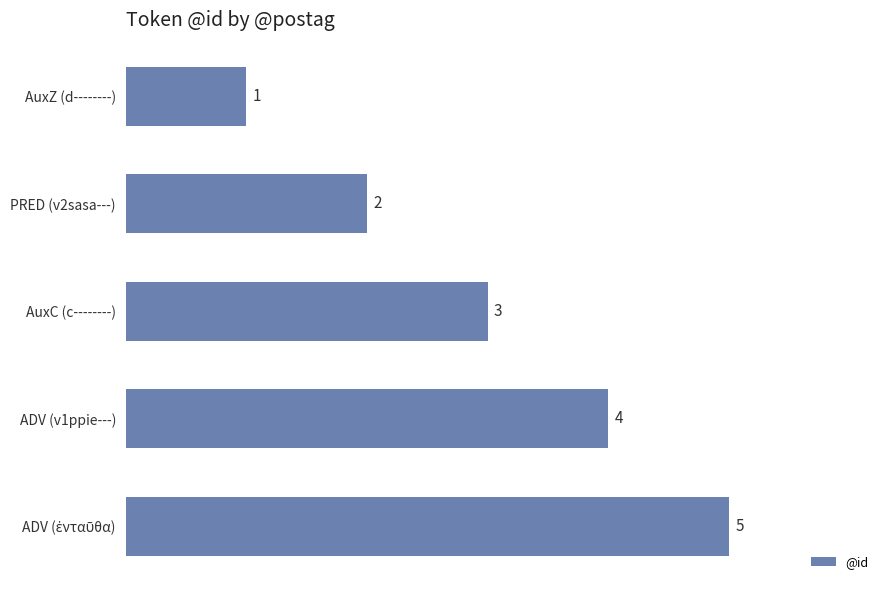

Is it true that the value at ADV (v1ppie---) is 5?

False